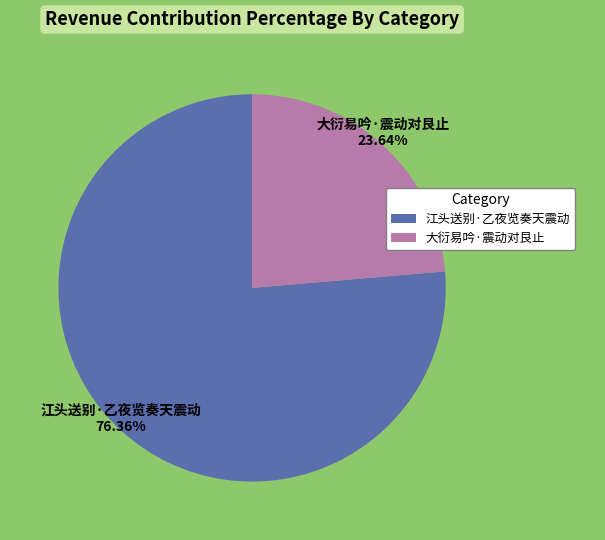

To the nearest percent, what is the difference between the largest and smallest slice percentages?

53%